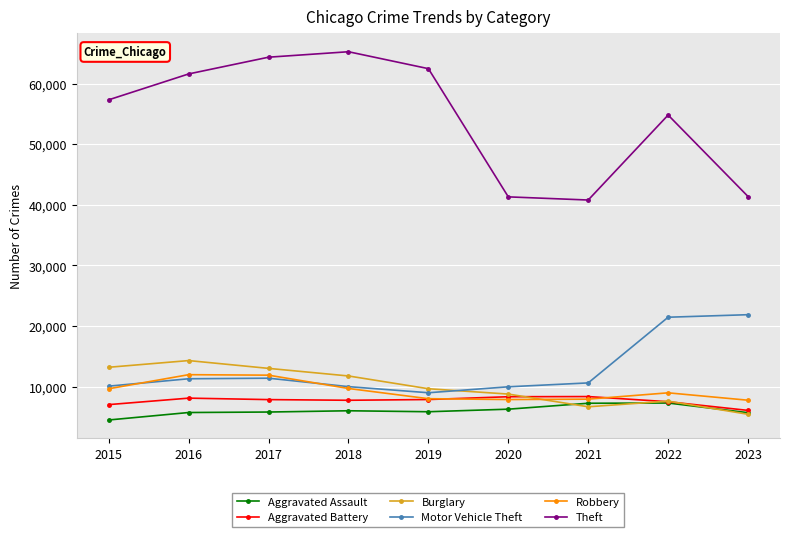

What is the difference between the second highest and second lowest values in the Aggravated Assault series?

1556